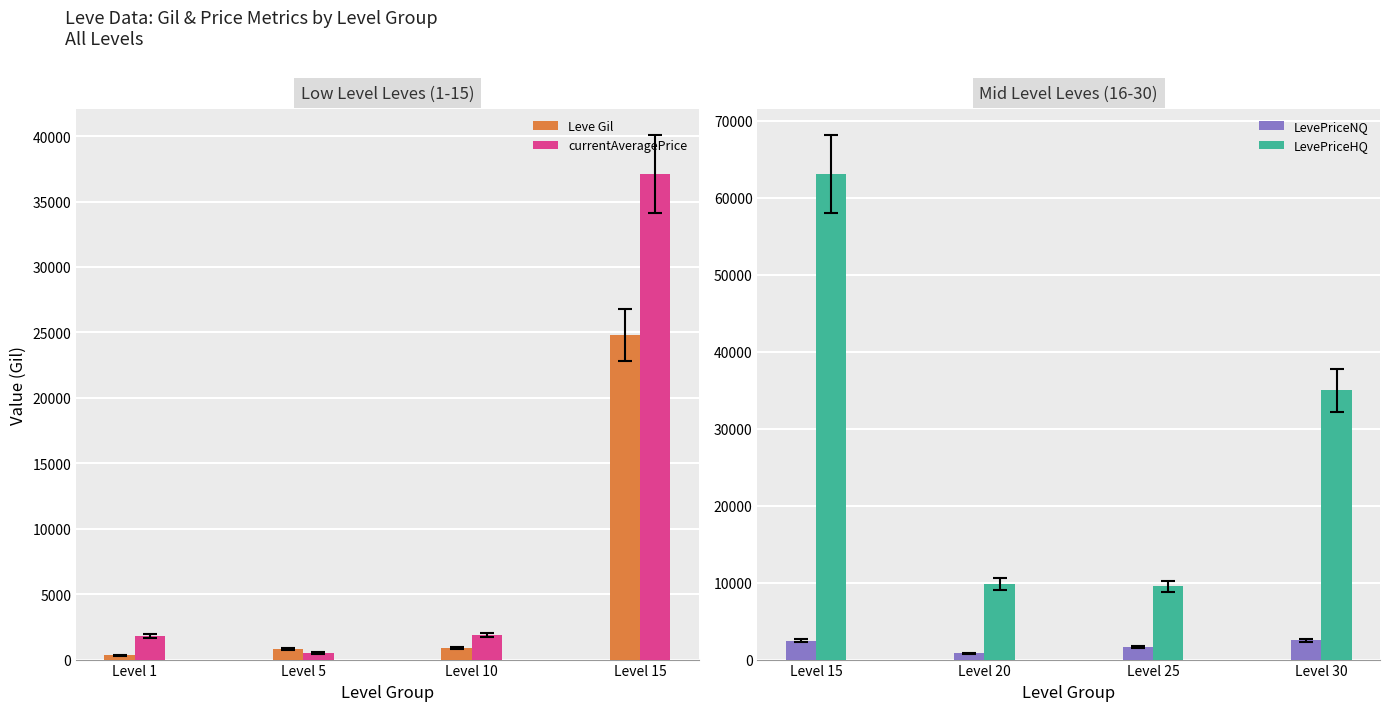

Is it true that LevePriceHQ equals 4664.4 at Level 20?

False